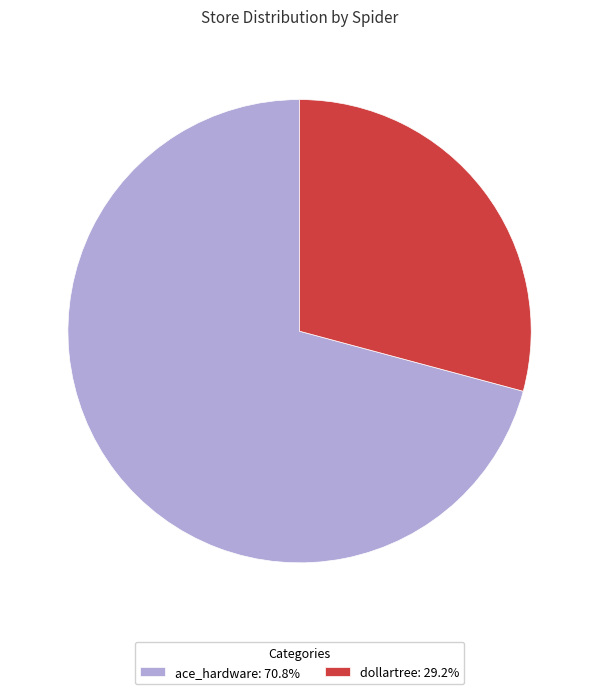

What is the largest slice in the pie chart?

ace_hardware